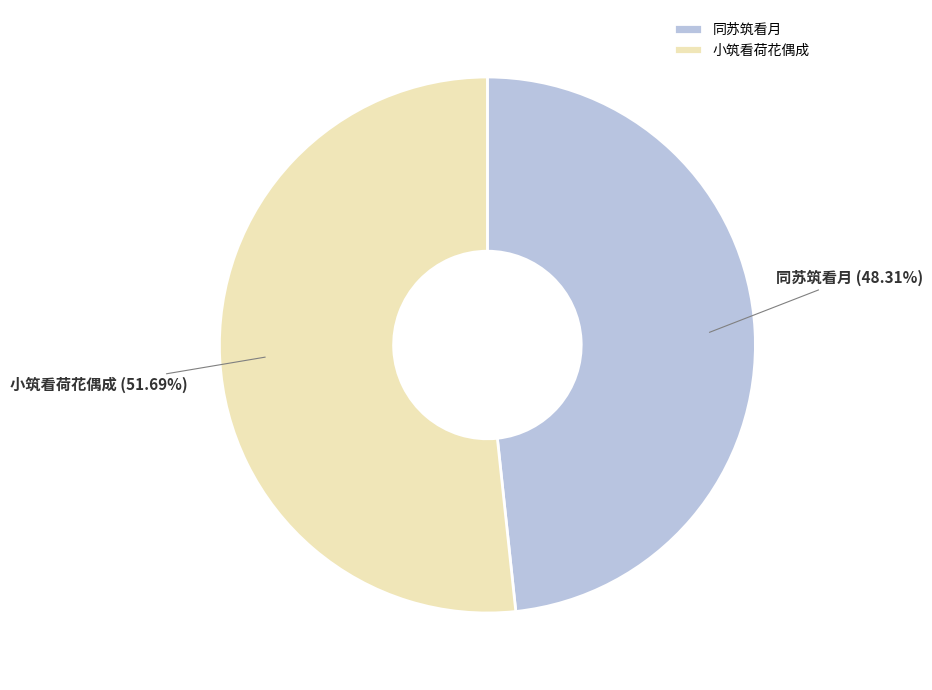

Between 小筑看荷花偶成 and 同苏筑看月, which is larger?

小筑看荷花偶成